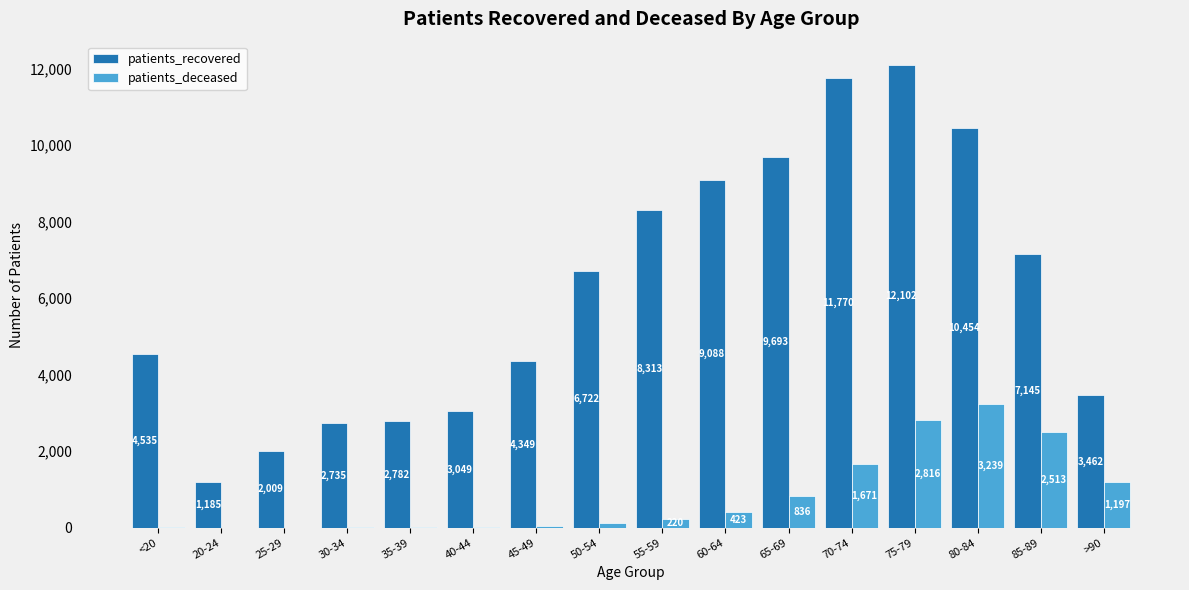

Between 35-39 and 60-64, which series saw the biggest shift?

patients_recovered